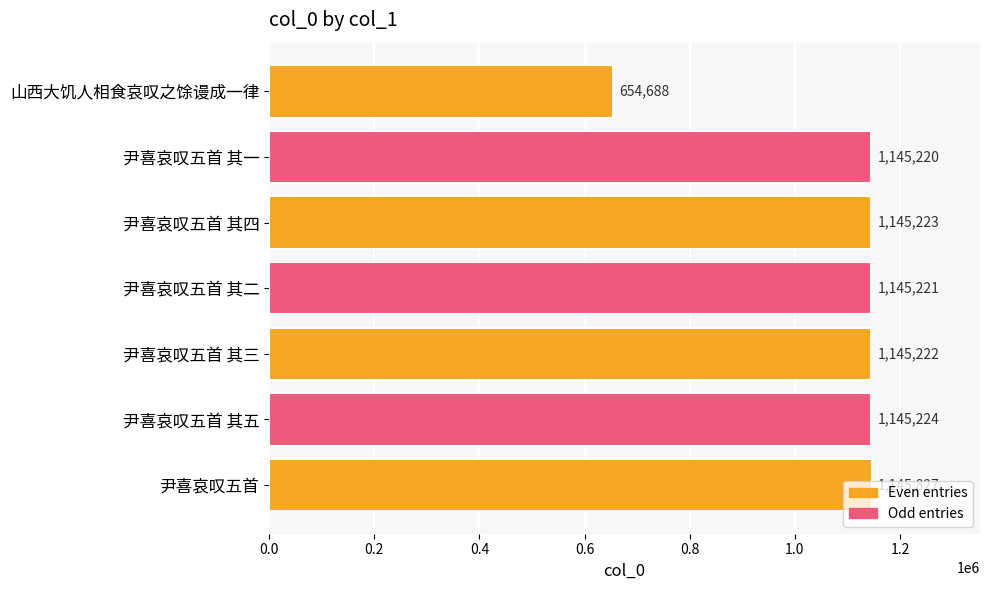

What position from the top is 尹喜哀叹五首 其二?

4